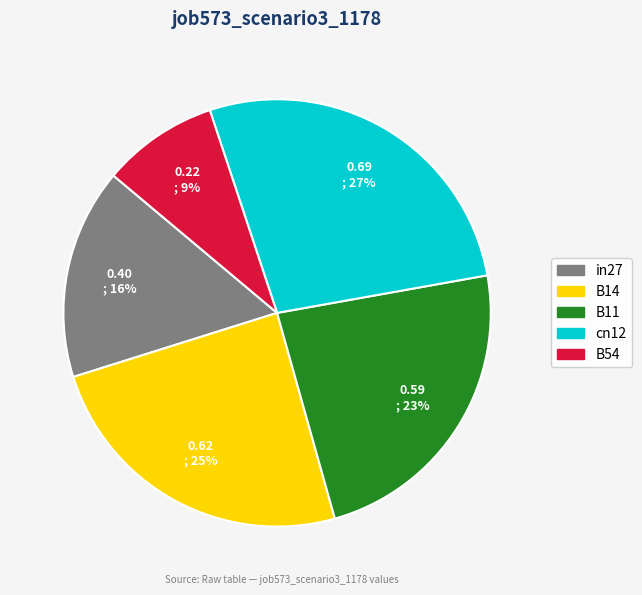

Which has a higher value, cn12 or B14?

cn12